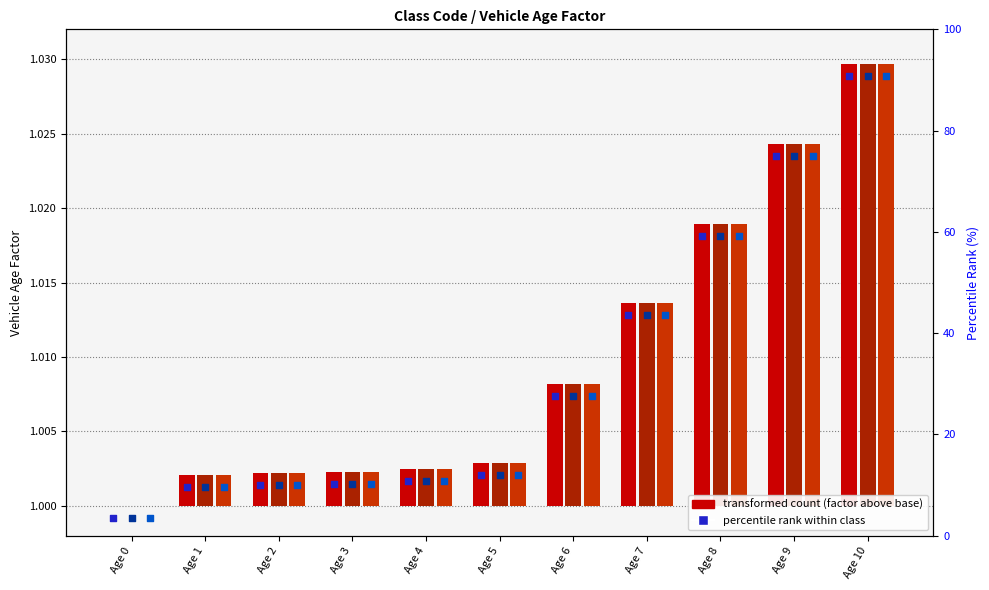

At which category is the sum across all series the highest?

Age 10